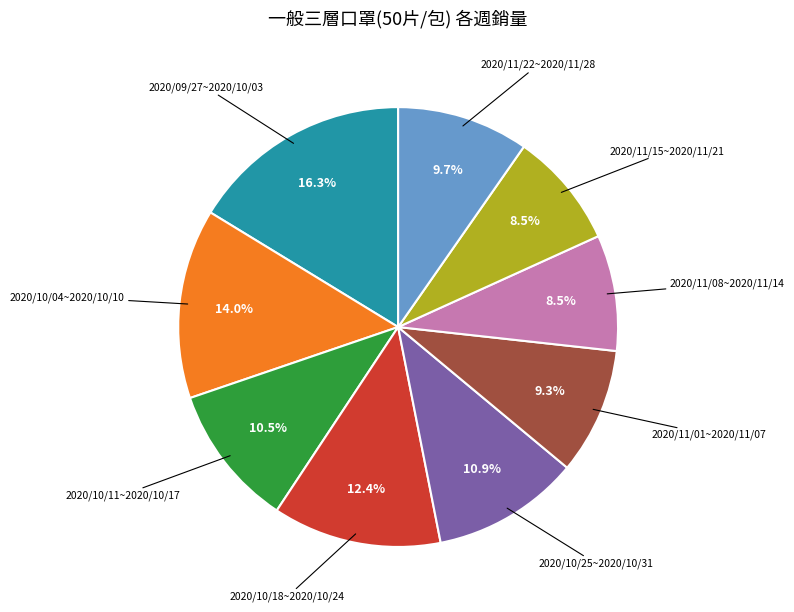

Does any single category account for the majority?

No